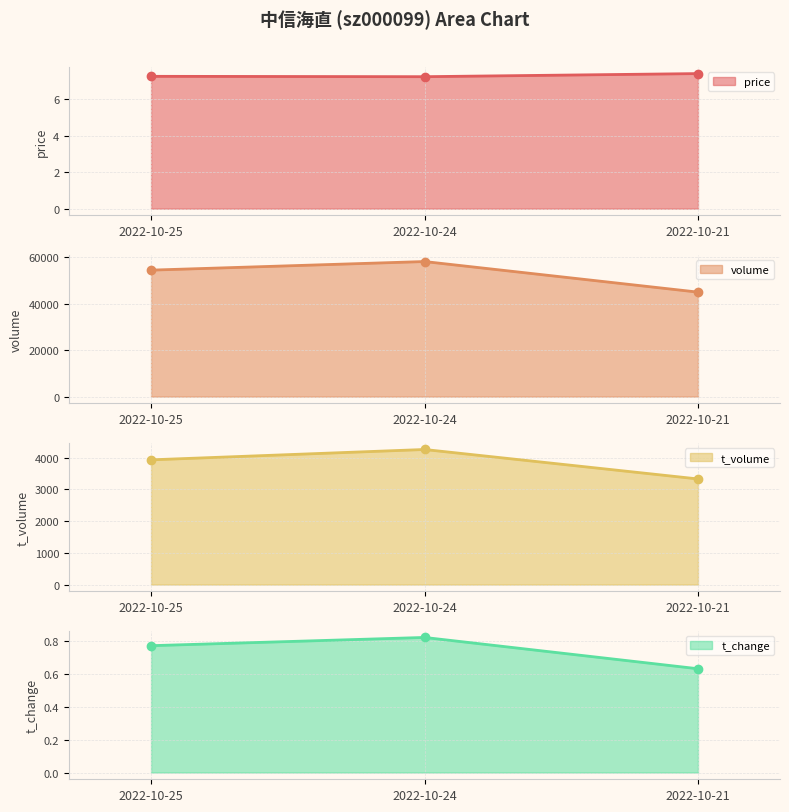

Reading right to left, extract all data points from this chart.

price line: 7.4	7.2	7.2
volume line: 45043.0	58220.0	54516.0
t_volume line: 3328.0	4256.0	3930.0
t_change line: 0.6	0.8	0.8